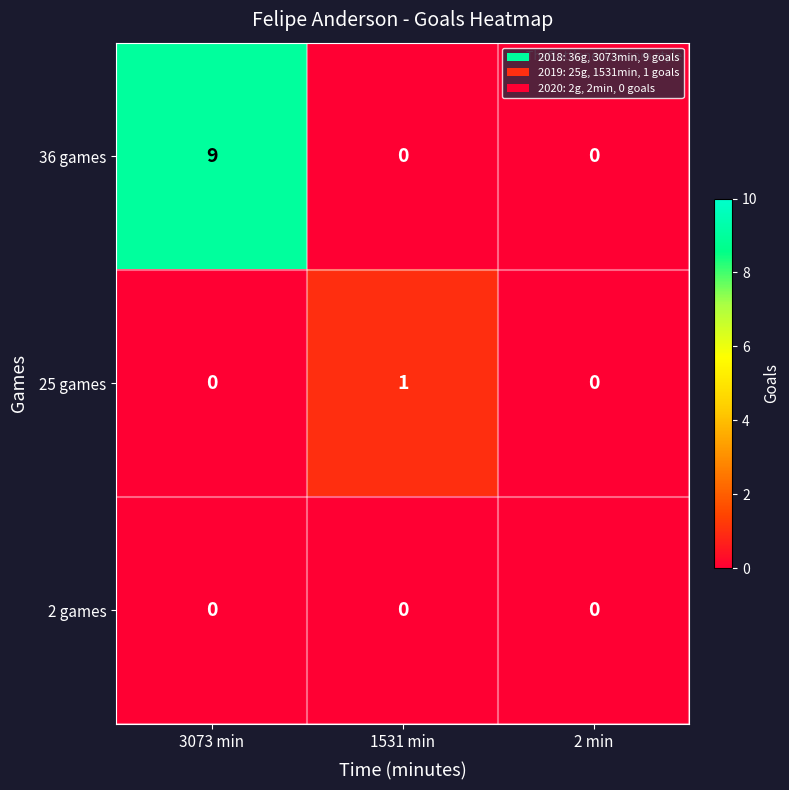

Which series has the largest total across all categories?

36 games